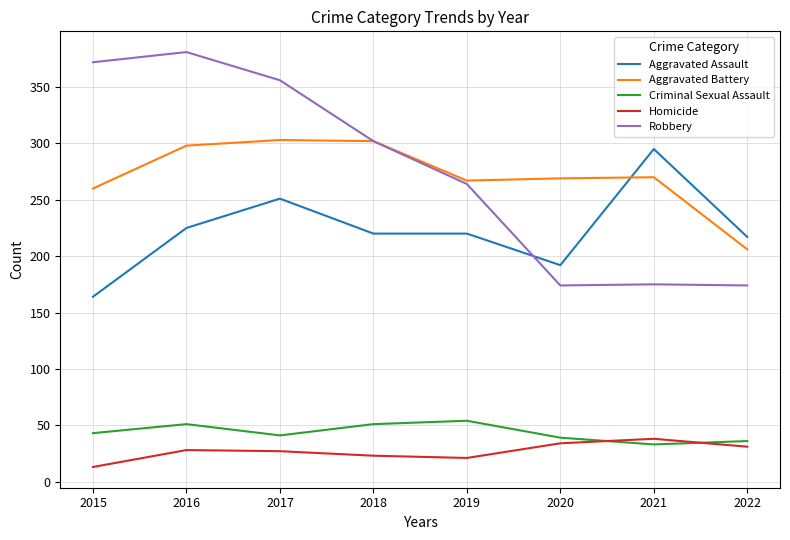

What is the sum of the Homicide values at 2022 and 2019?

52